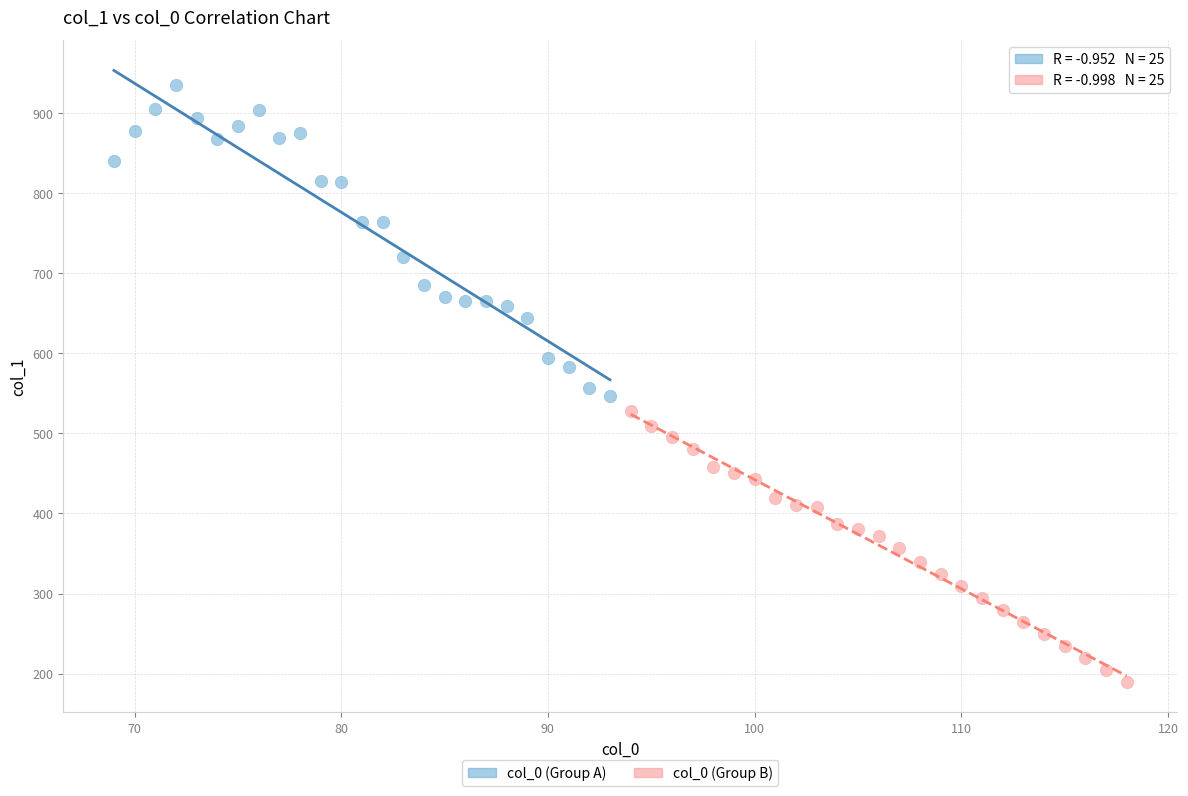

Which series has the largest Y range (max minus min)?

col_0 (Group A)